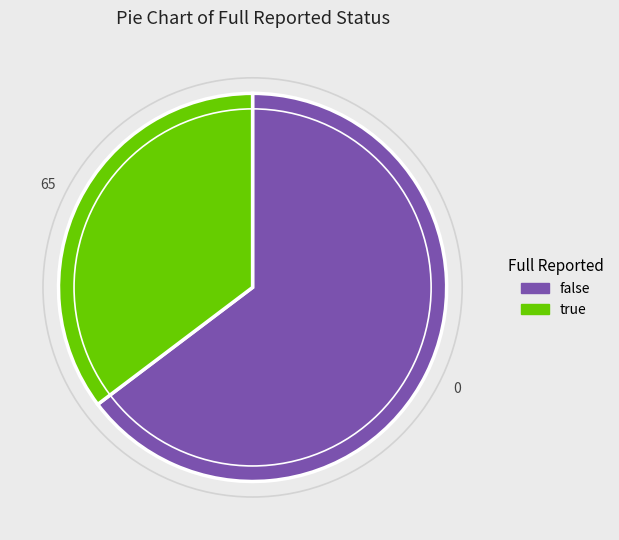

Rank the categories by value from highest to lowest.

false, true